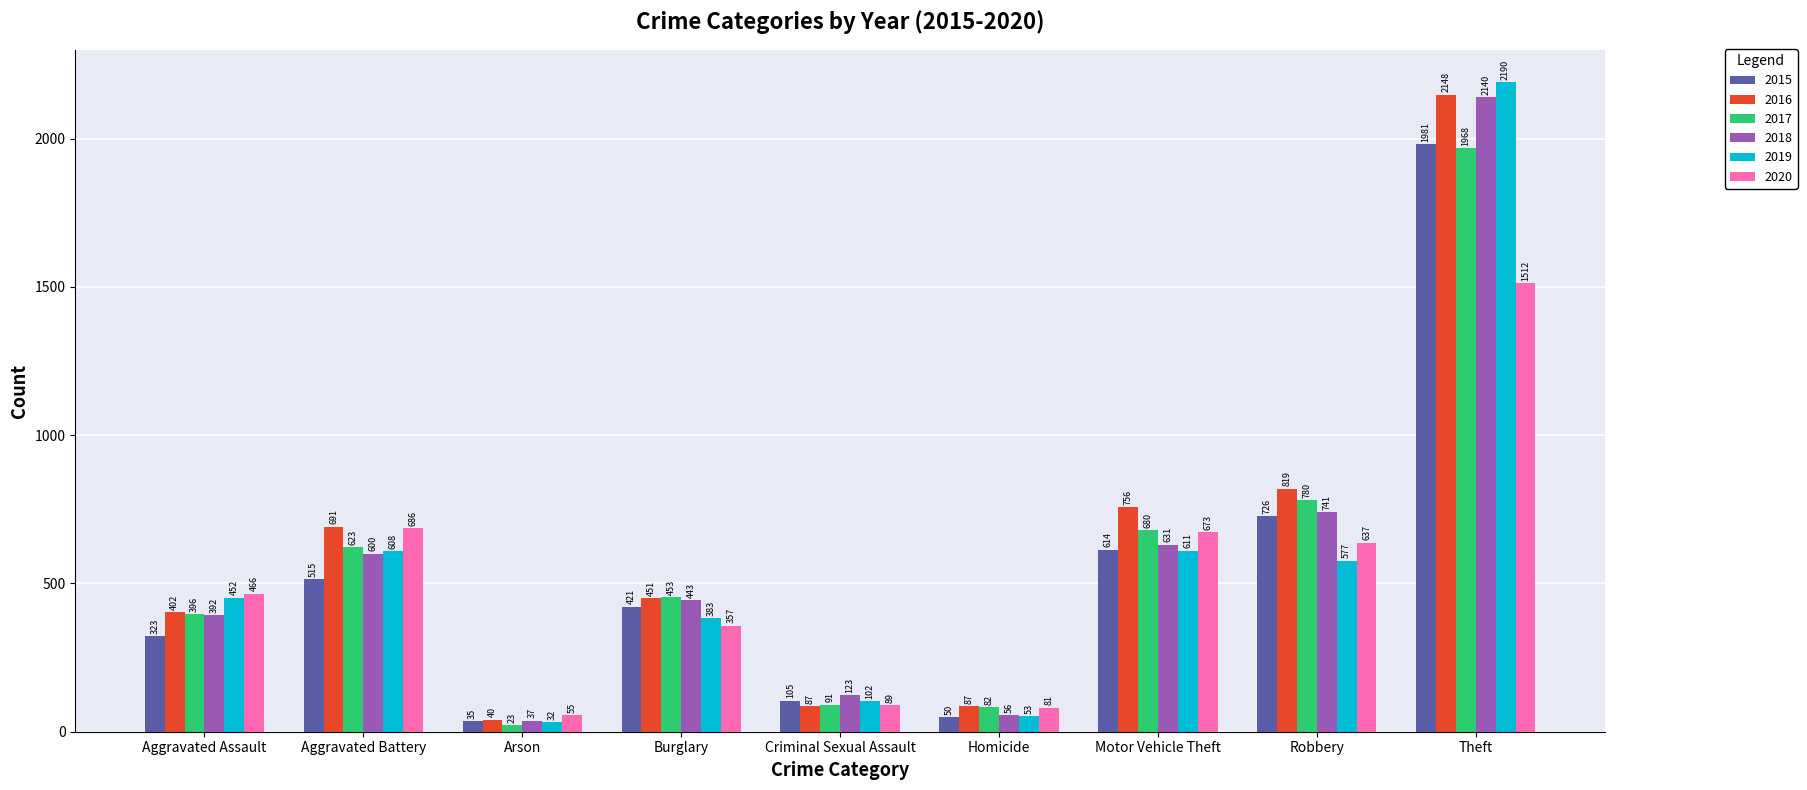

What is the difference between the maximum and minimum values in the 2017 series?

1945